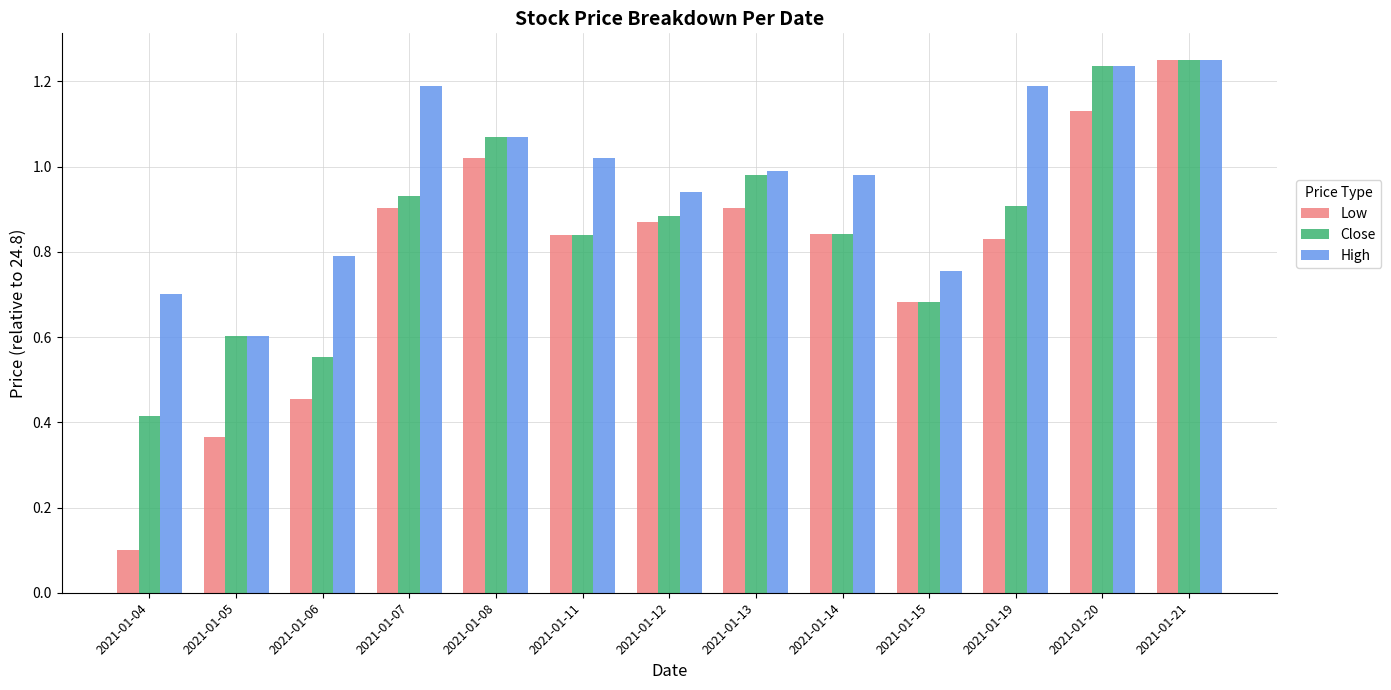

At which label does Close reach its minimum?

2021-01-04